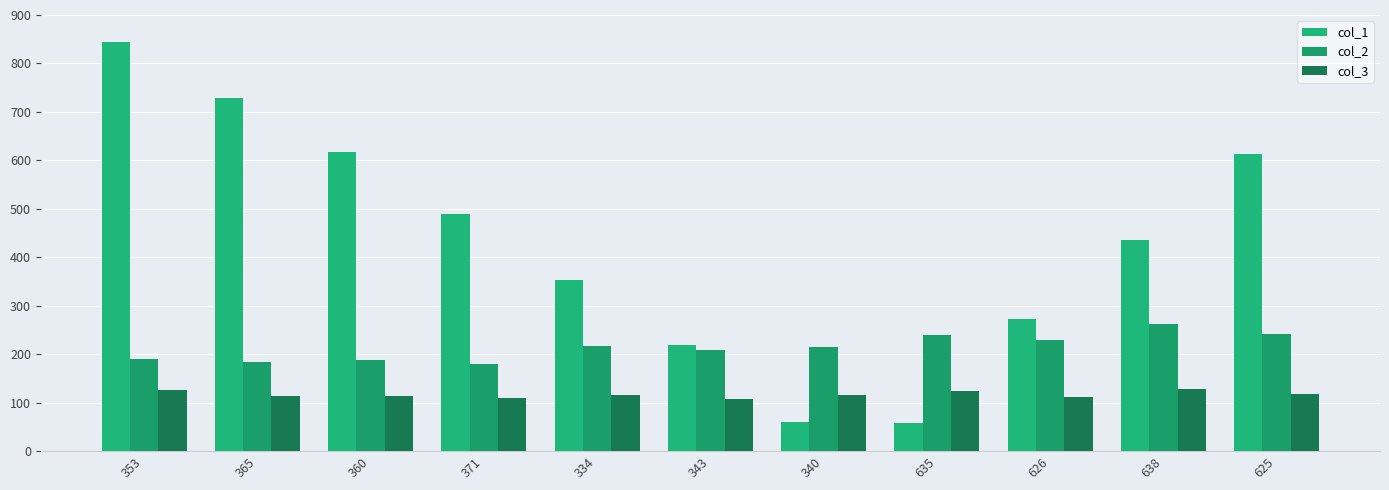

At which label is col_2 closest to 221?

334